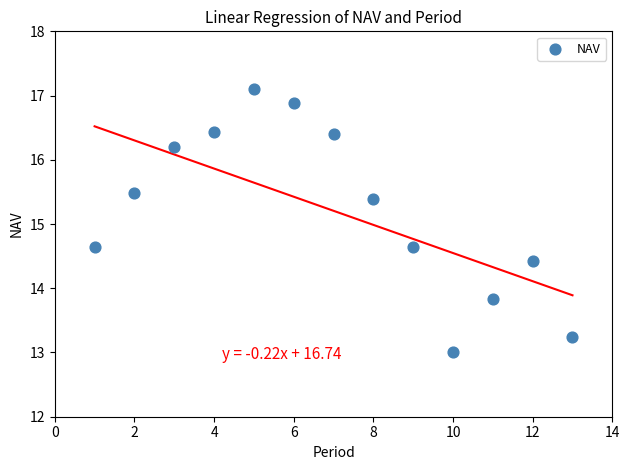

What is the range of Y values (max minus min)?

4.1